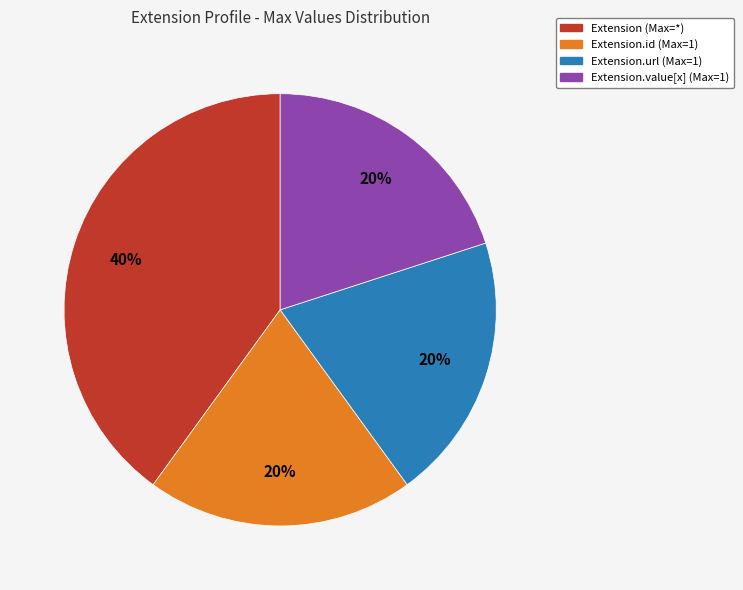

To the nearest percent, what is the difference between the largest and smallest slice percentages?

20%